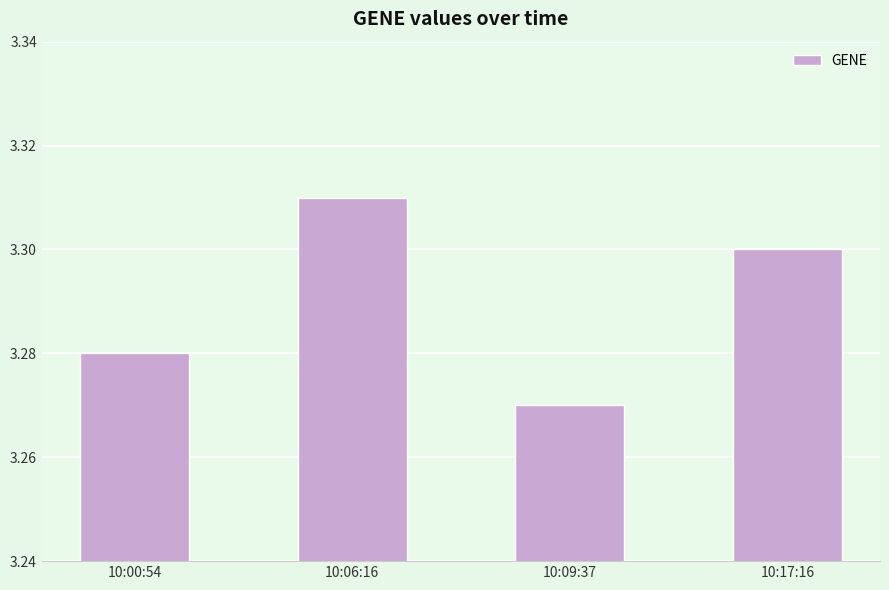

Which has a higher value, 10:09:37 or 10:17:16?

10:17:16